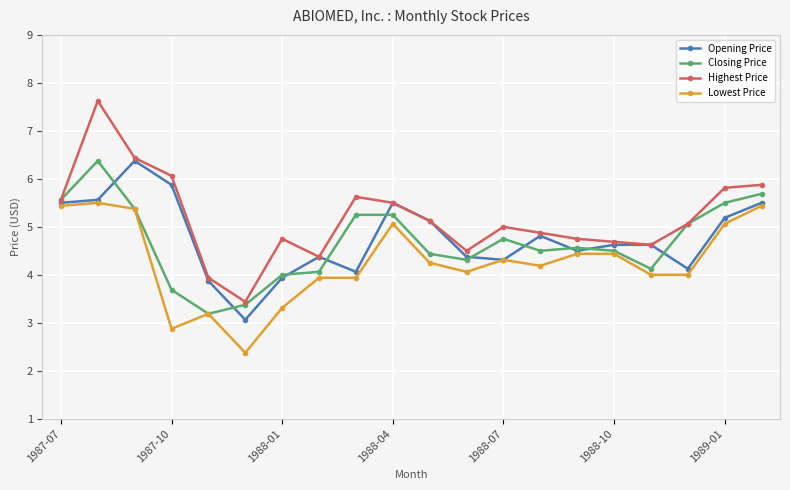

What is the smallest value displayed?

2.4